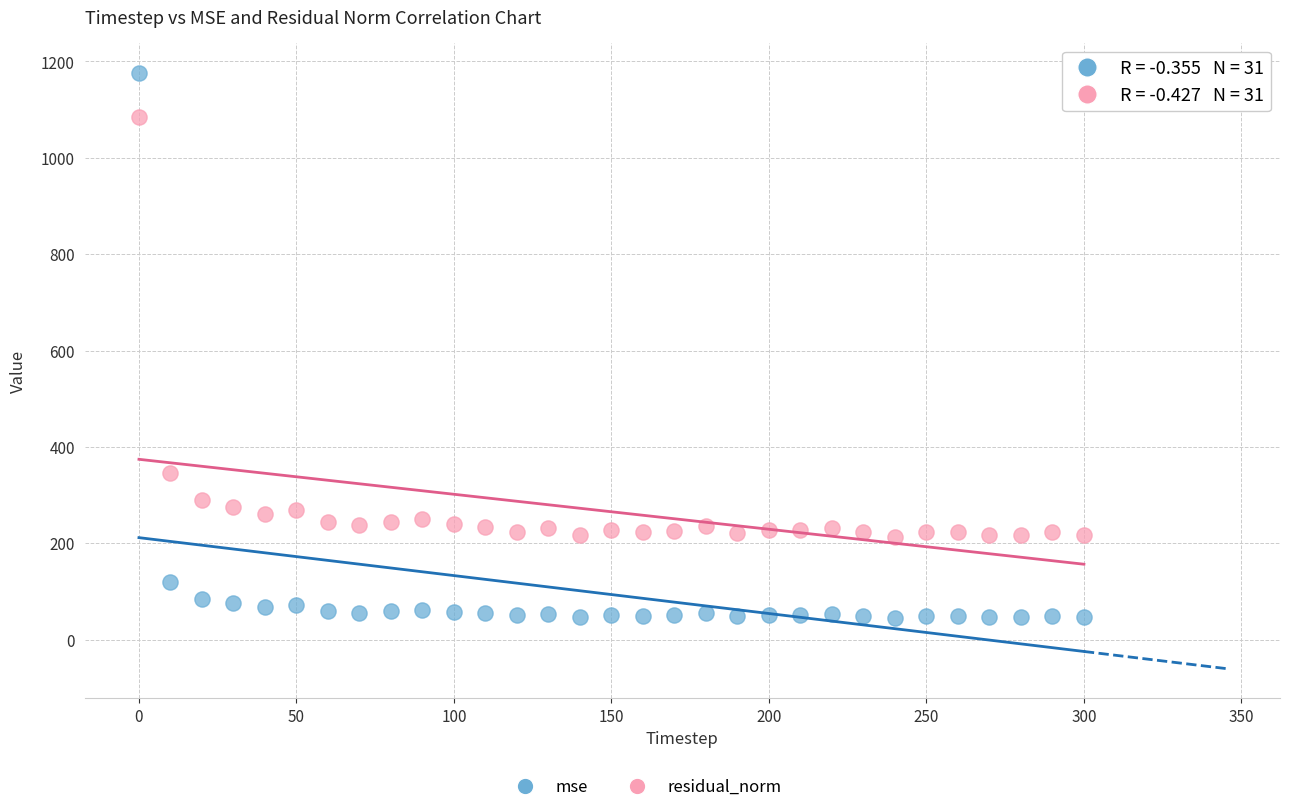

Which series has the largest Y range (max minus min)?

mse